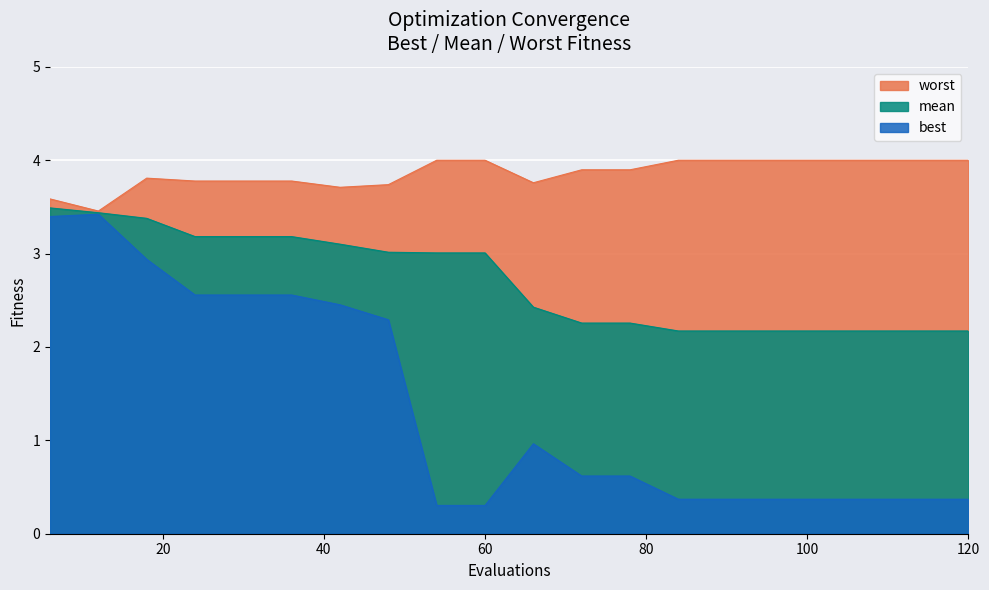

At which category does the chart reach its minimum across all series?

54